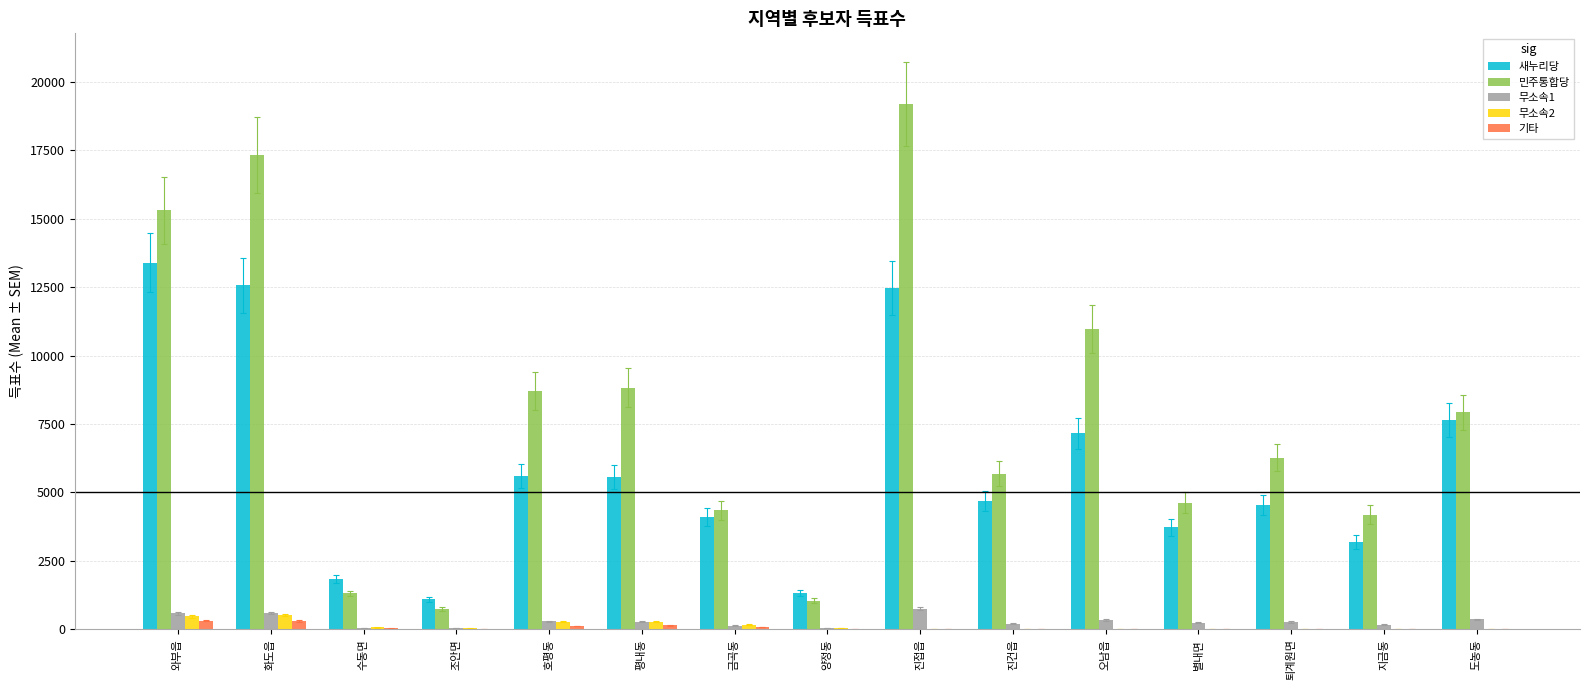

The 민주통합당 series shows 2314 at 금곡동. True or false?

False